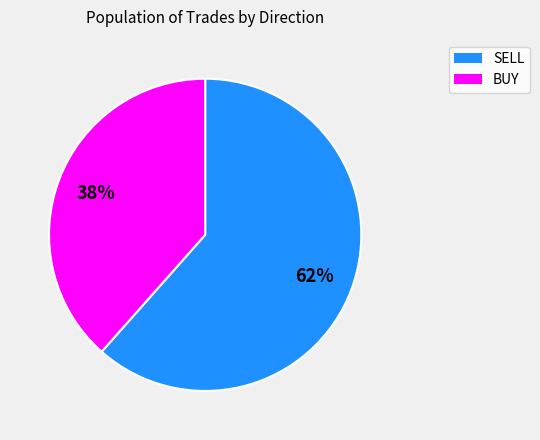

To the nearest percent, what is the combined percentage of SELL and BUY?

100%